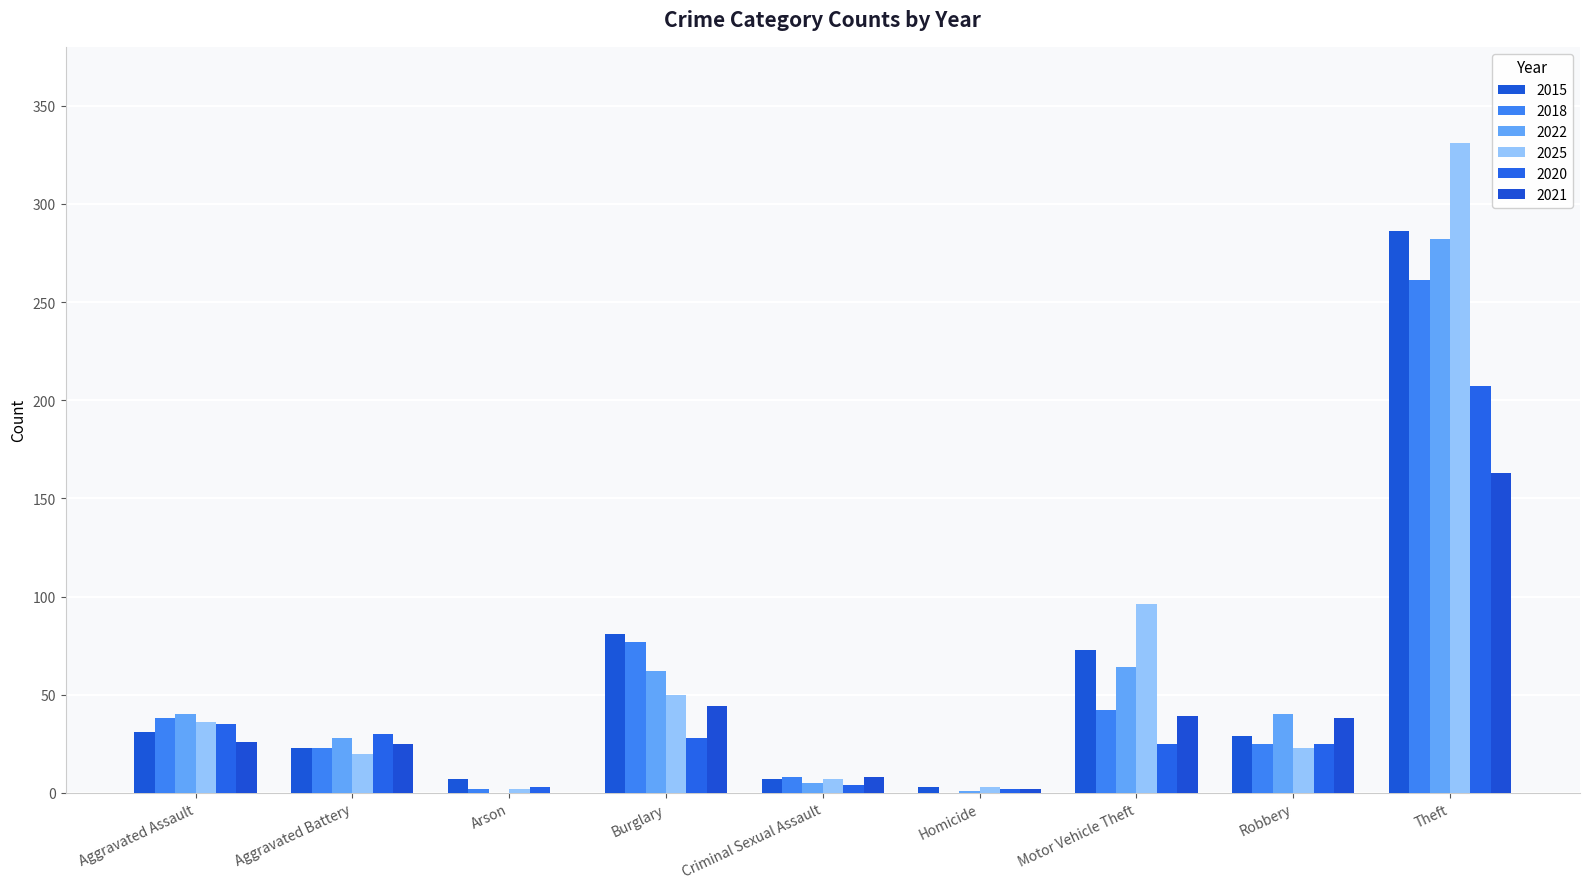

Which series changed the most between Aggravated Battery and Theft?

2025